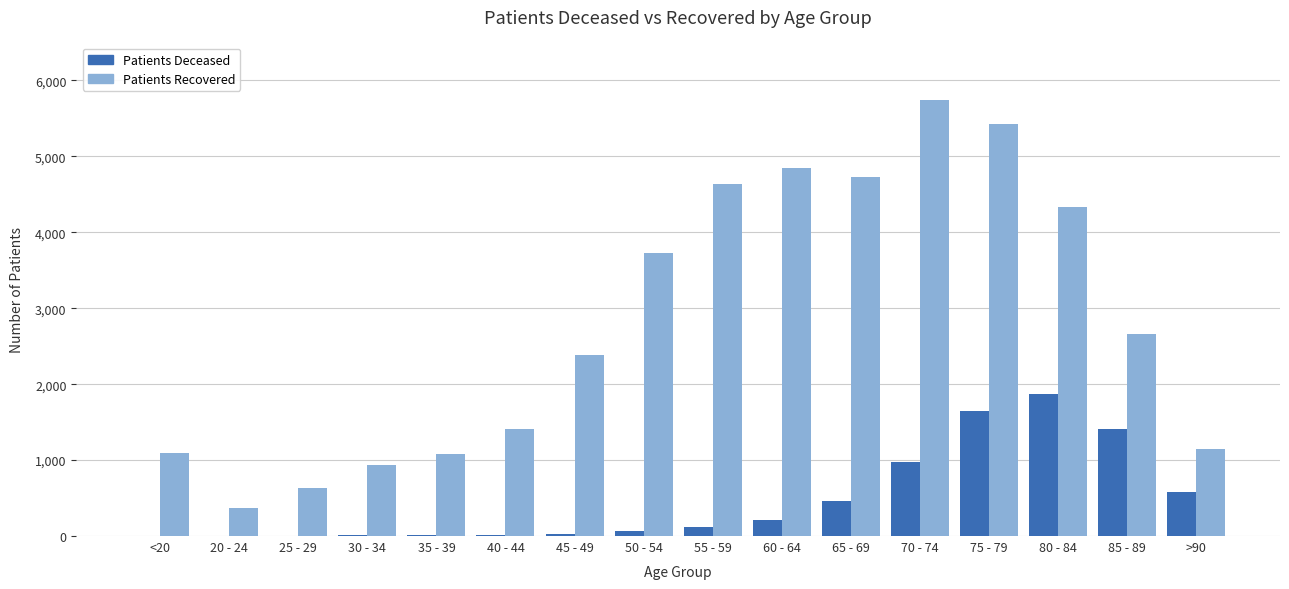

At which category is the sum across all series the highest?

75 - 79